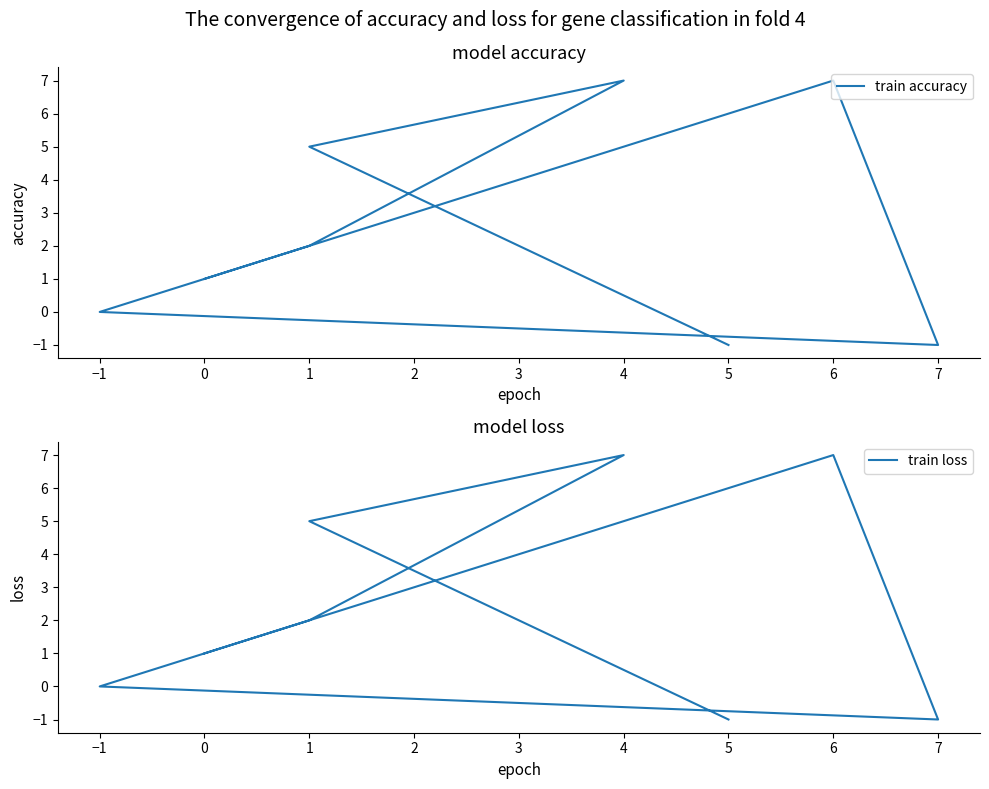

At 7, list the series in order from largest to smallest.

train accuracy, train loss